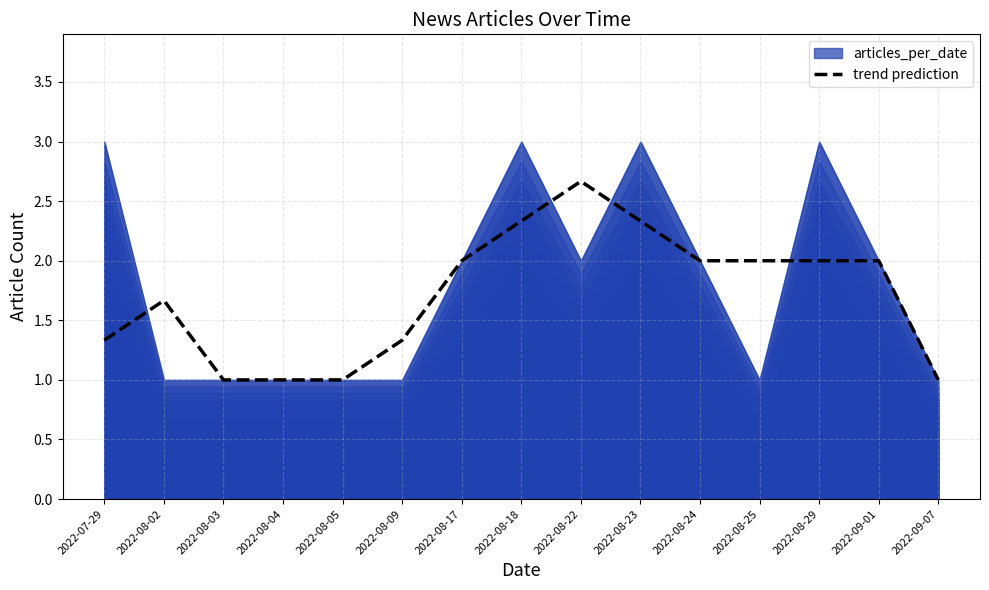

What position from the left is 2022-08-18?

8